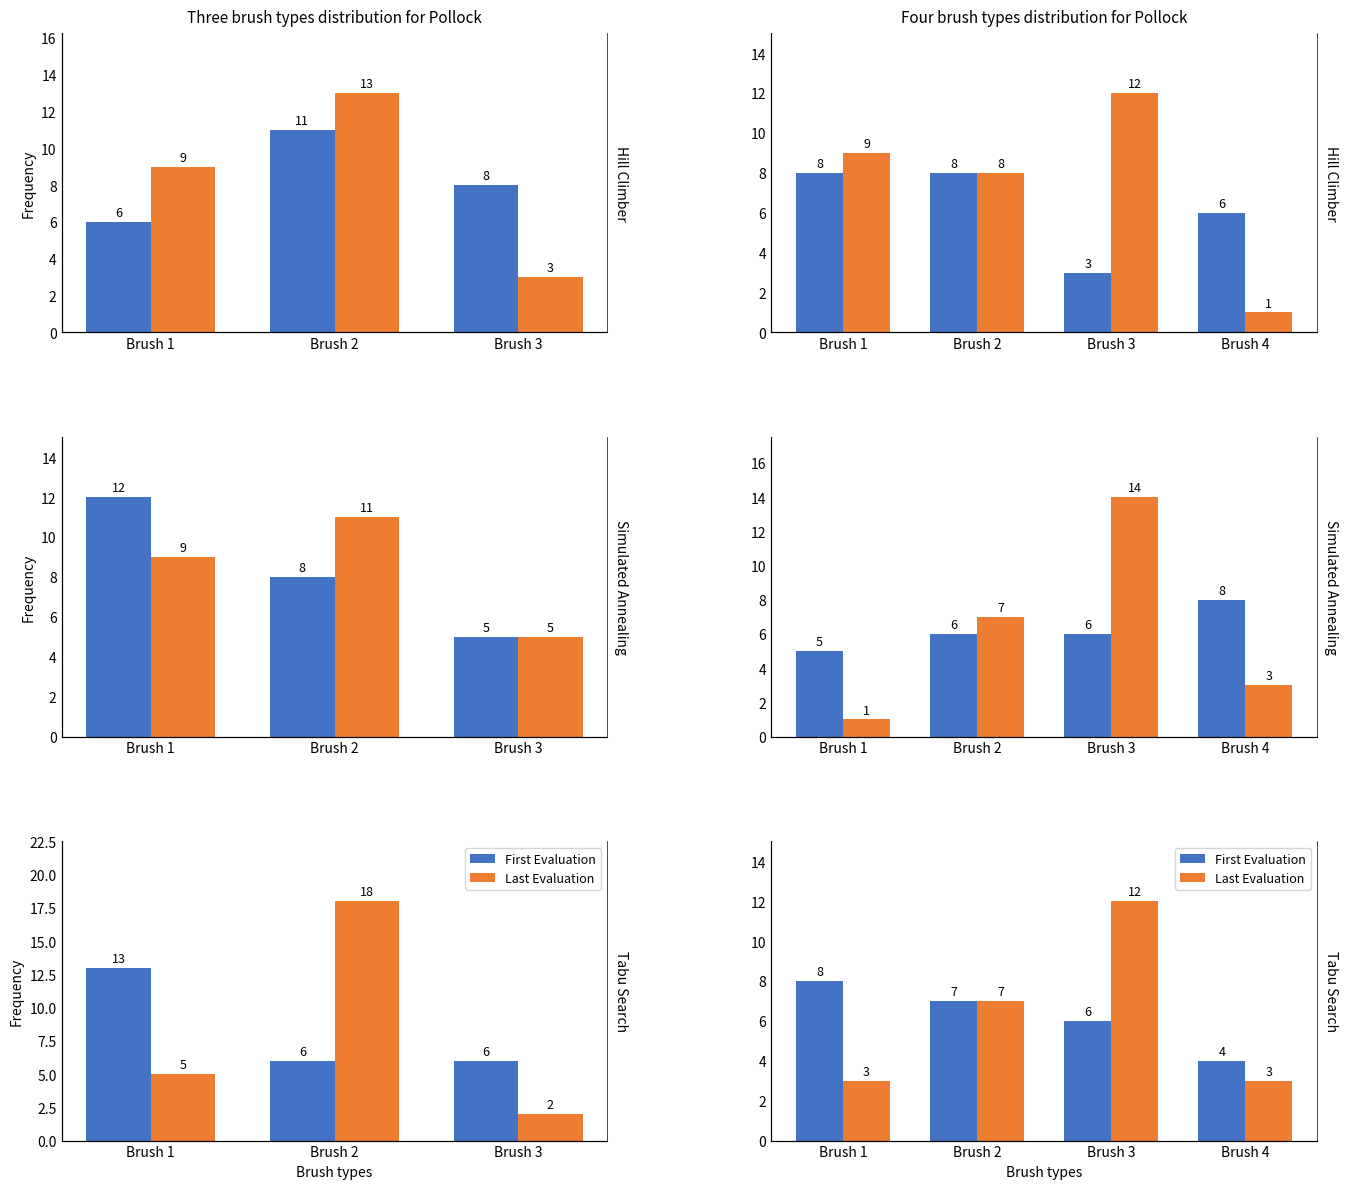

Between Brush 3 and Brush 4, which series saw the biggest shift?

Last Evaluation